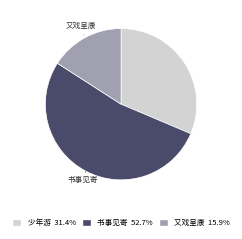

Does any single category account for the majority?

Yes